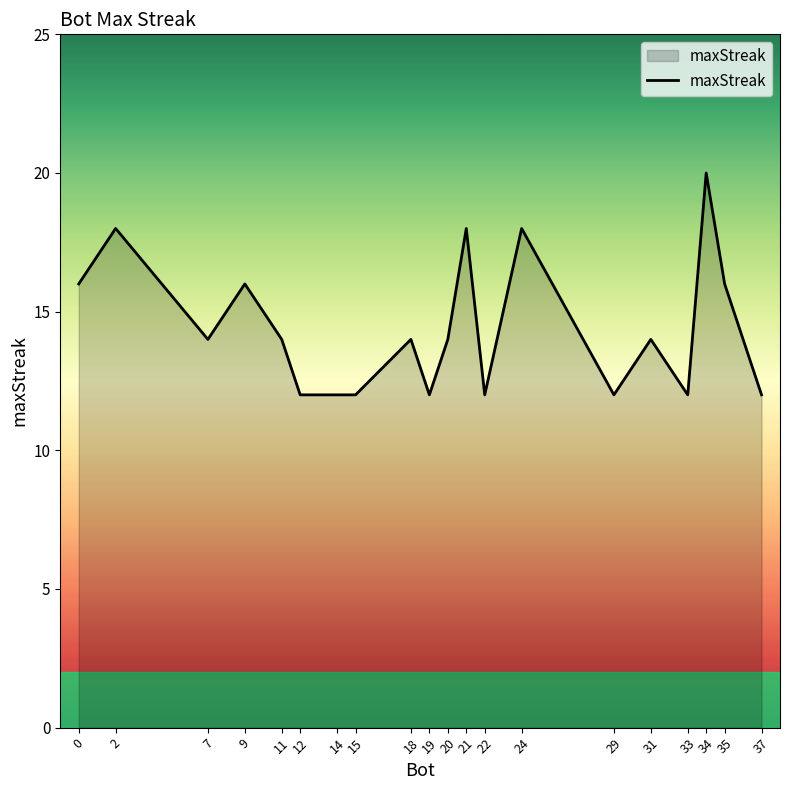

What is the minimum value shown in the chart?

12